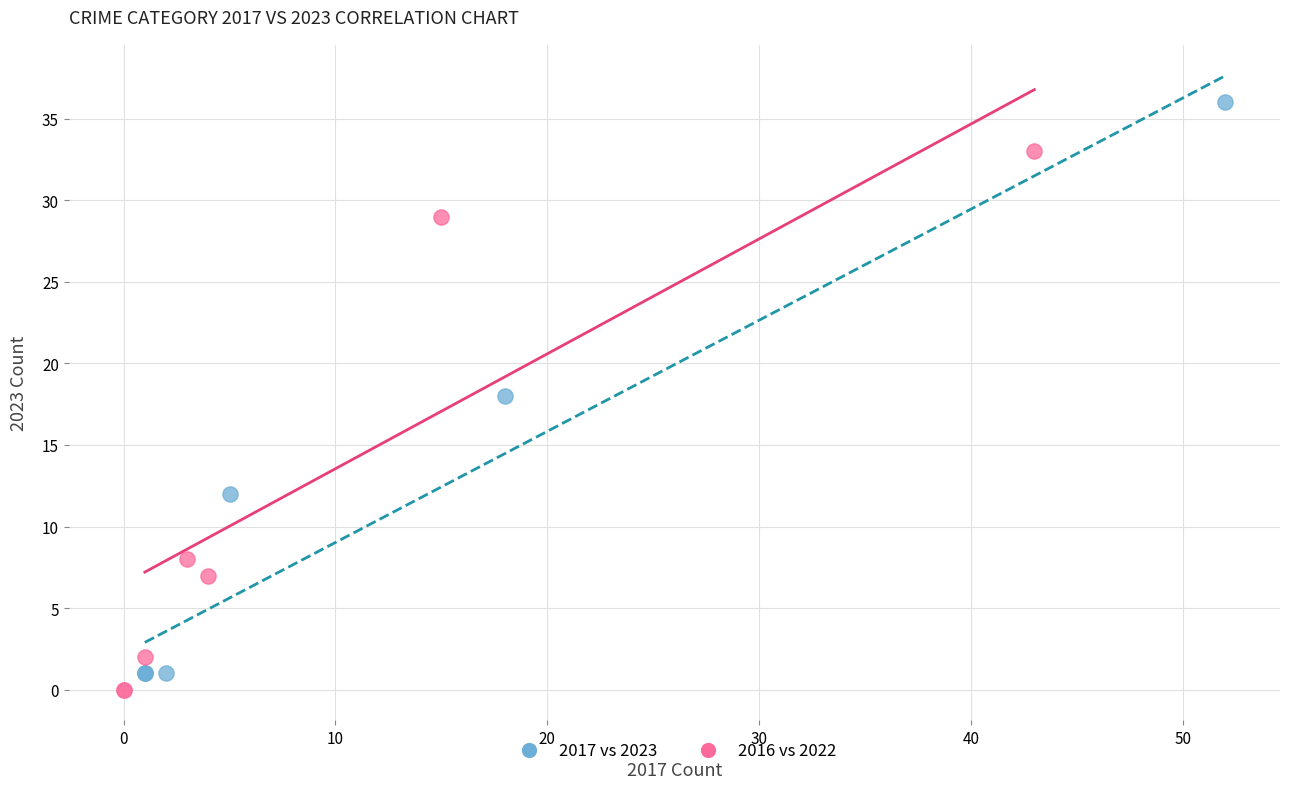

Which series reaches the minimum Y coordinate?

2016 vs 2022